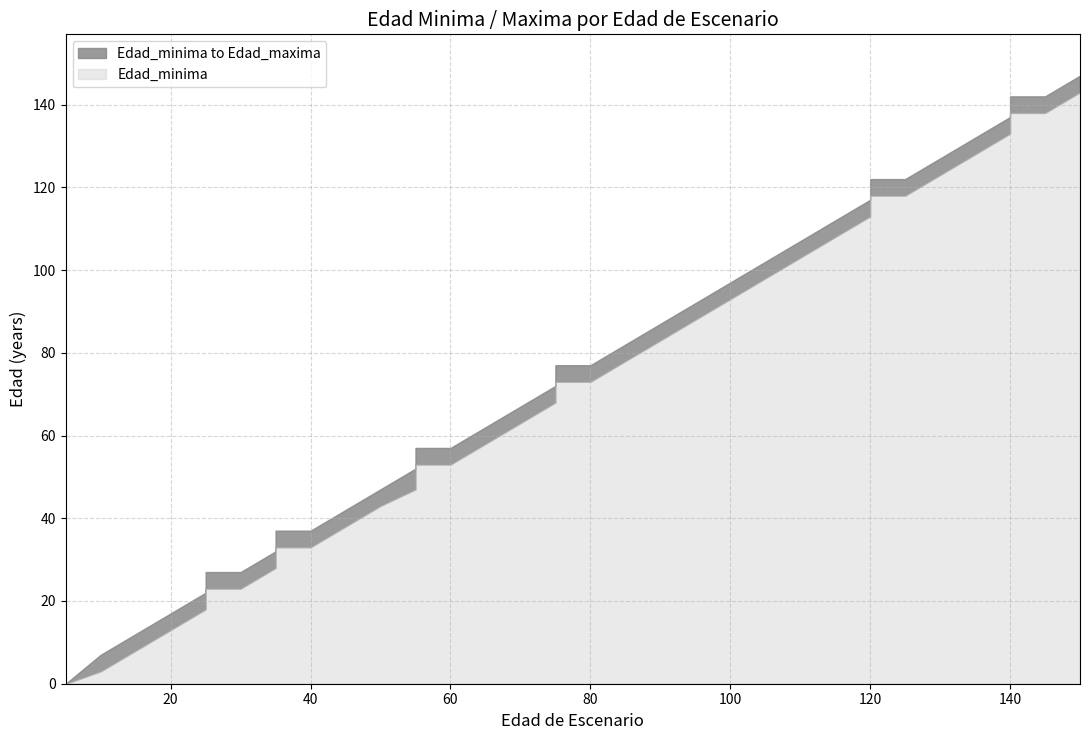

At which category does Edad_minima reach its first local valley?

5